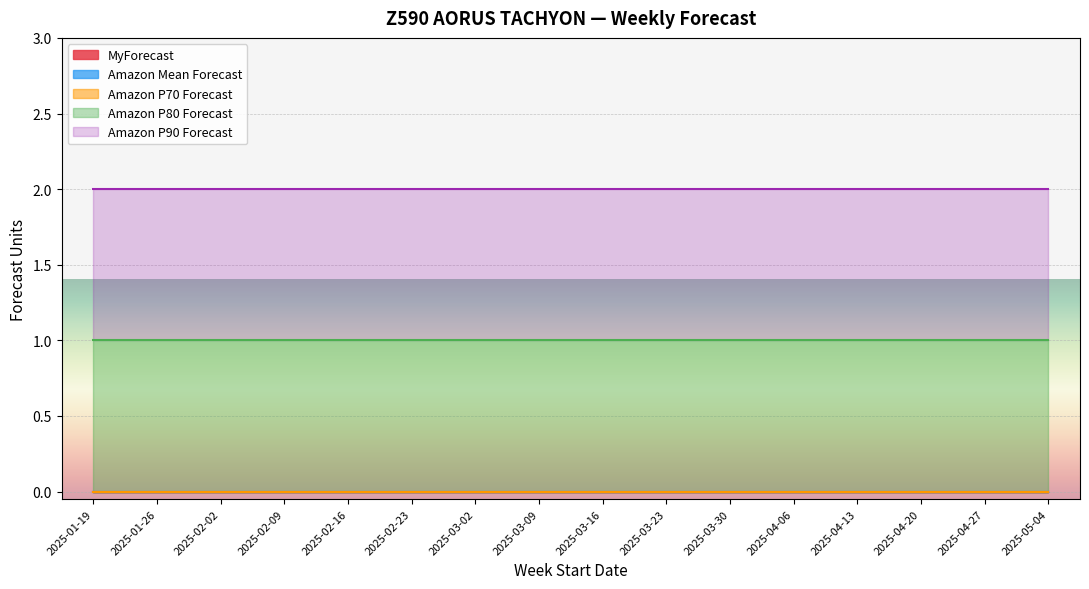

Reading left to right, list all the values displayed in this chart.

MyForecast: 2025-01-19=0	2025-01-26=0	2025-02-02=0	2025-02-09=0	2025-02-16=0	2025-02-23=0	2025-03-02=0	2025-03-09=0	2025-03-16=0	2025-03-23=0	2025-03-30=0	2025-04-06=0	2025-04-13=0	2025-04-20=0	2025-04-27=0	2025-05-04=0
Amazon Mean Forecast: 2025-01-19=0	2025-01-26=0	2025-02-02=0	2025-02-09=0	2025-02-16=0	2025-02-23=0	2025-03-02=0	2025-03-09=0	2025-03-16=0	2025-03-23=0	2025-03-30=0	2025-04-06=0	2025-04-13=0	2025-04-20=0	2025-04-27=0	2025-05-04=0
Amazon P70 Forecast: 2025-01-19=0	2025-01-26=0	2025-02-02=0	2025-02-09=0	2025-02-16=0	2025-02-23=0	2025-03-02=0	2025-03-09=0	2025-03-16=0	2025-03-23=0	2025-03-30=0	2025-04-06=0	2025-04-13=0	2025-04-20=0	2025-04-27=0	2025-05-04=0
Amazon P80 Forecast: 2025-01-19=1	2025-01-26=1	2025-02-02=1	2025-02-09=1	2025-02-16=1	2025-02-23=1	2025-03-02=1	2025-03-09=1	2025-03-16=1	2025-03-23=1	2025-03-30=1	2025-04-06=1	2025-04-13=1	2025-04-20=1	2025-04-27=1	2025-05-04=1
Amazon P90 Forecast: 2025-01-19=1	2025-01-26=1	2025-02-02=1	2025-02-09=1	2025-02-16=1	2025-02-23=1	2025-03-02=1	2025-03-09=1	2025-03-16=1	2025-03-23=1	2025-03-30=1	2025-04-06=1	2025-04-13=1	2025-04-20=1	2025-04-27=1	2025-05-04=1